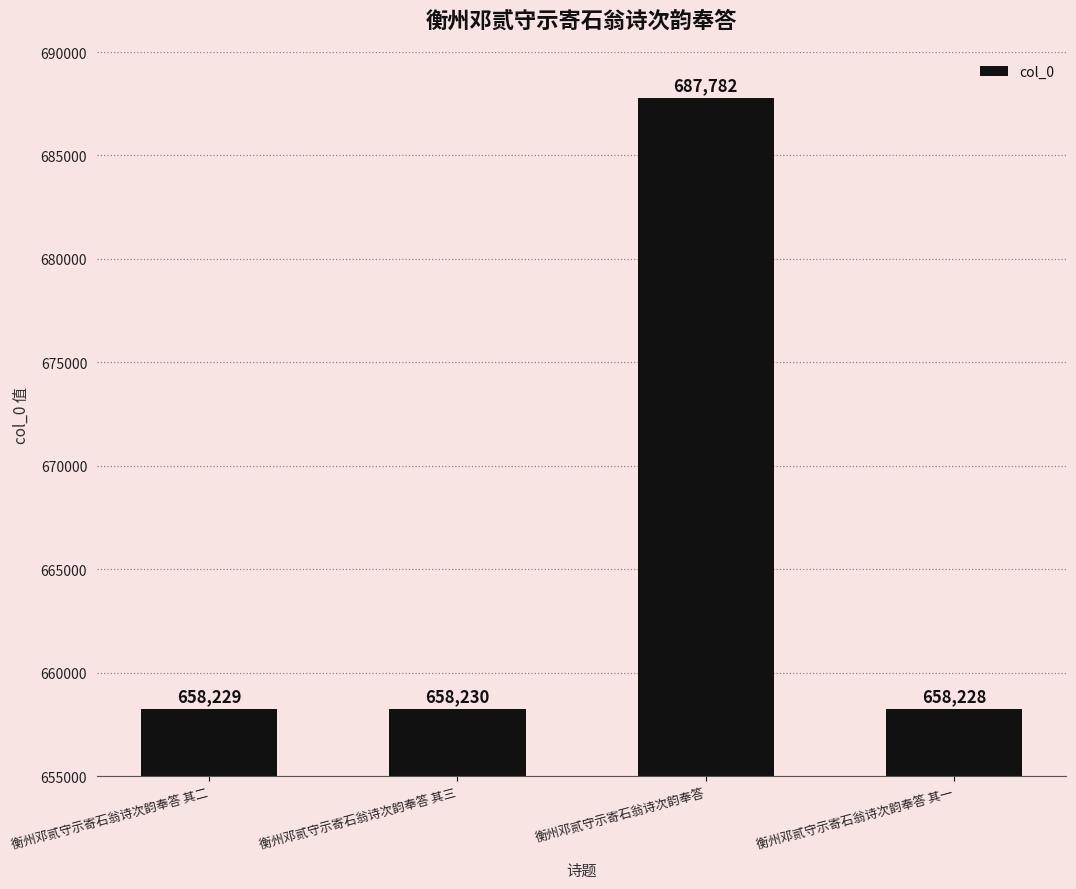

The chart shows a value of 658230 at 衡州邓贰守示寄石翁诗次韵奉答 其三. True or false?

True